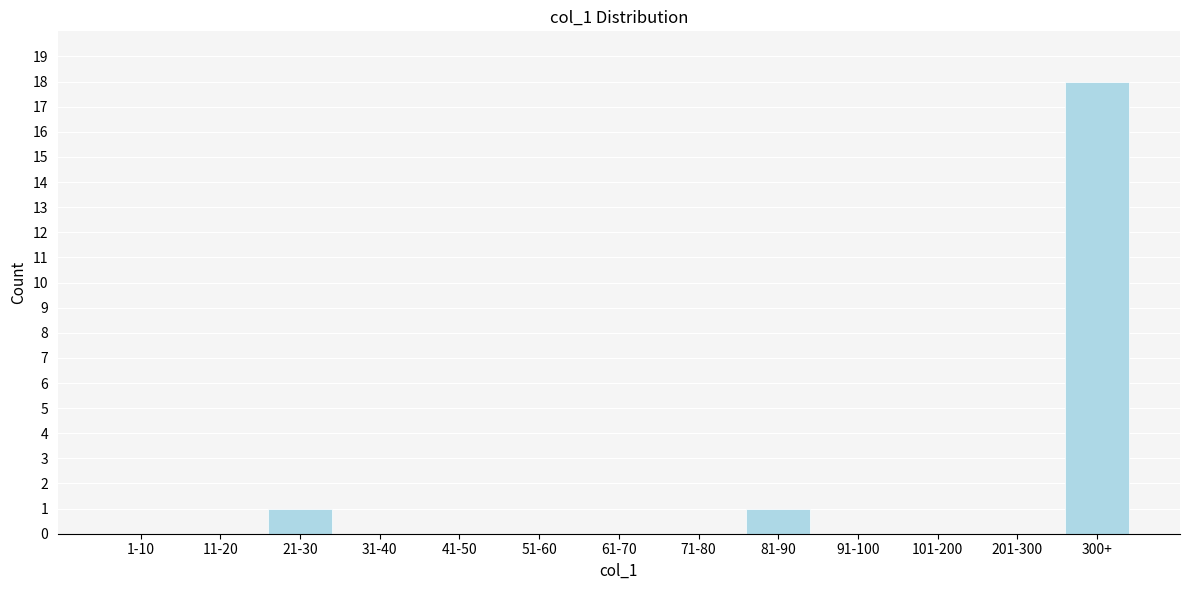

Reading left to right, list all the values displayed in this chart.

1-10=0	11-20=0	21-30=1	31-40=0	41-50=0	51-60=0	61-70=0	71-80=0	81-90=1	91-100=0	101-200=0	201-300=0	300+=18